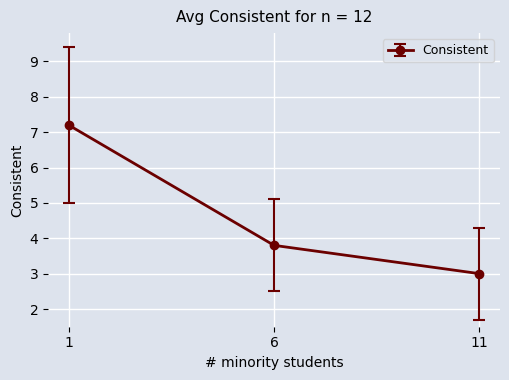

Reading left to right, list all the values displayed in this chart.

7.2	3.8	3.0